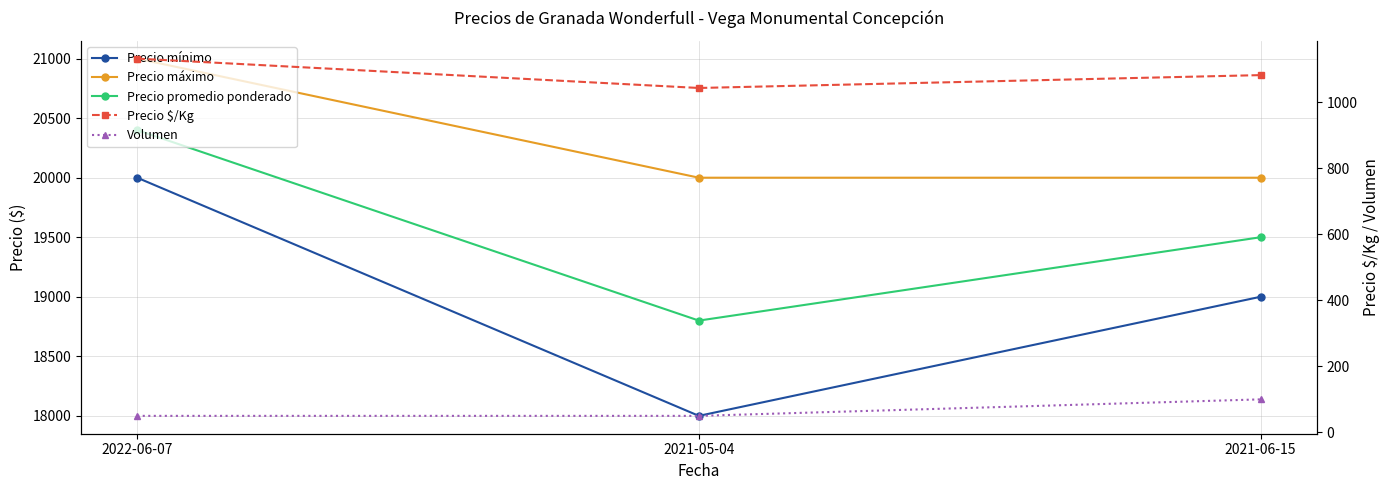

The Precio promedio ponderado series shows 8615 at 2022-06-07. True or false?

False